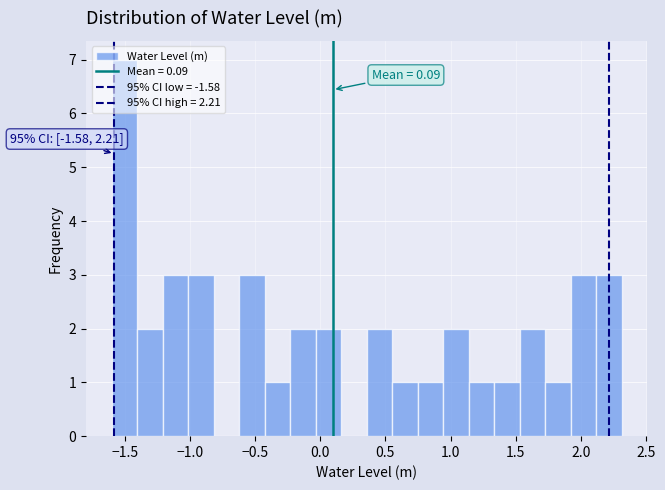

Read against the x-axis, roughly where is the centre of the tallest bar?

-1.50